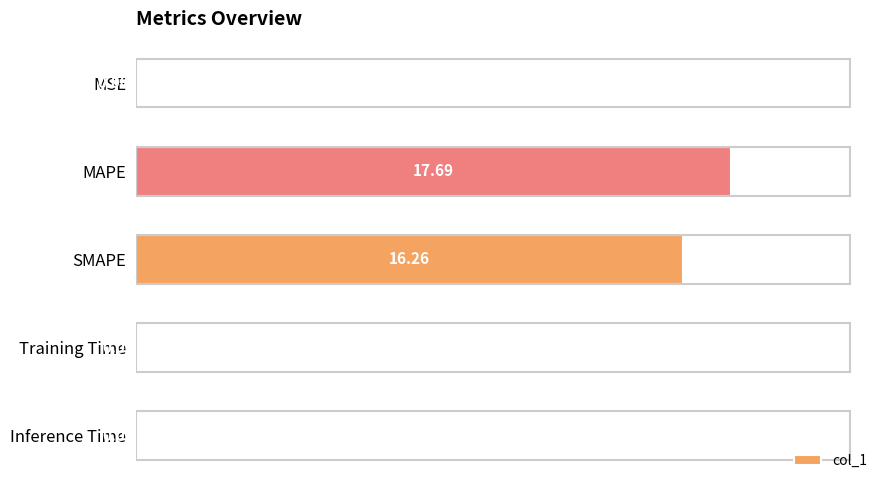

Which category has the highest value across all series?

MAPE